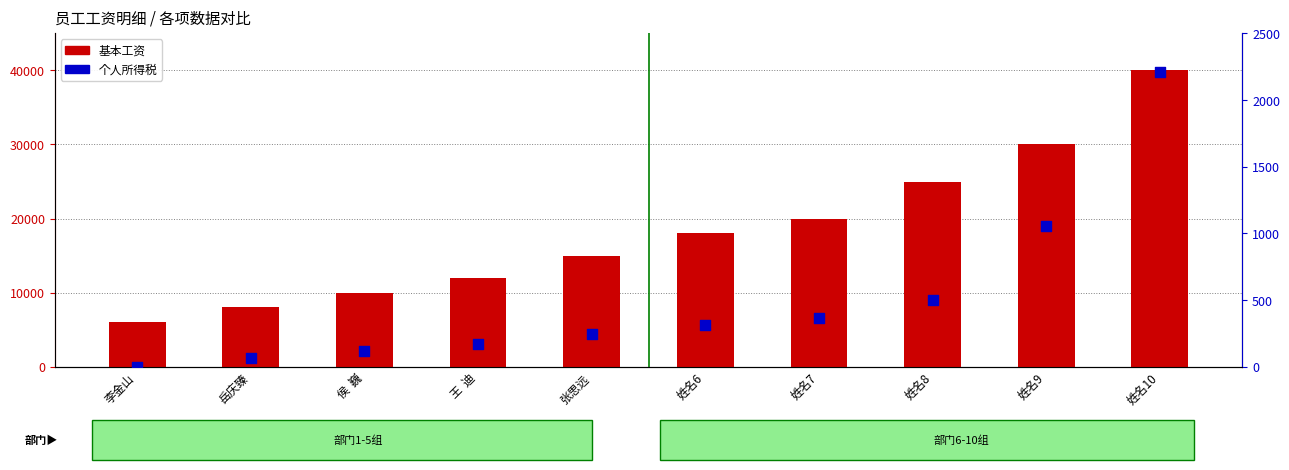

Which series has the largest total across all categories?

基本工资